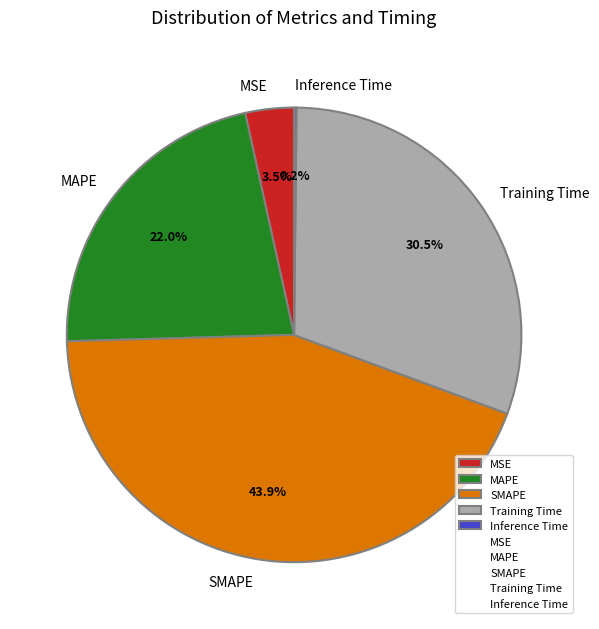

Approximately how many times larger is the value at Training Time compared to MAPE?

1.4